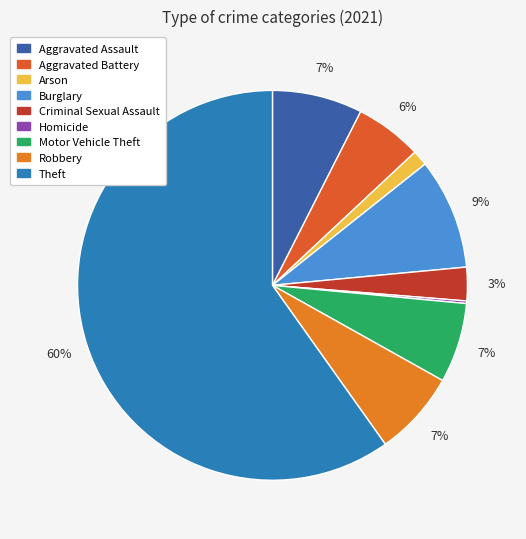

What percentage is the Arson slice, to the nearest percent?

1%